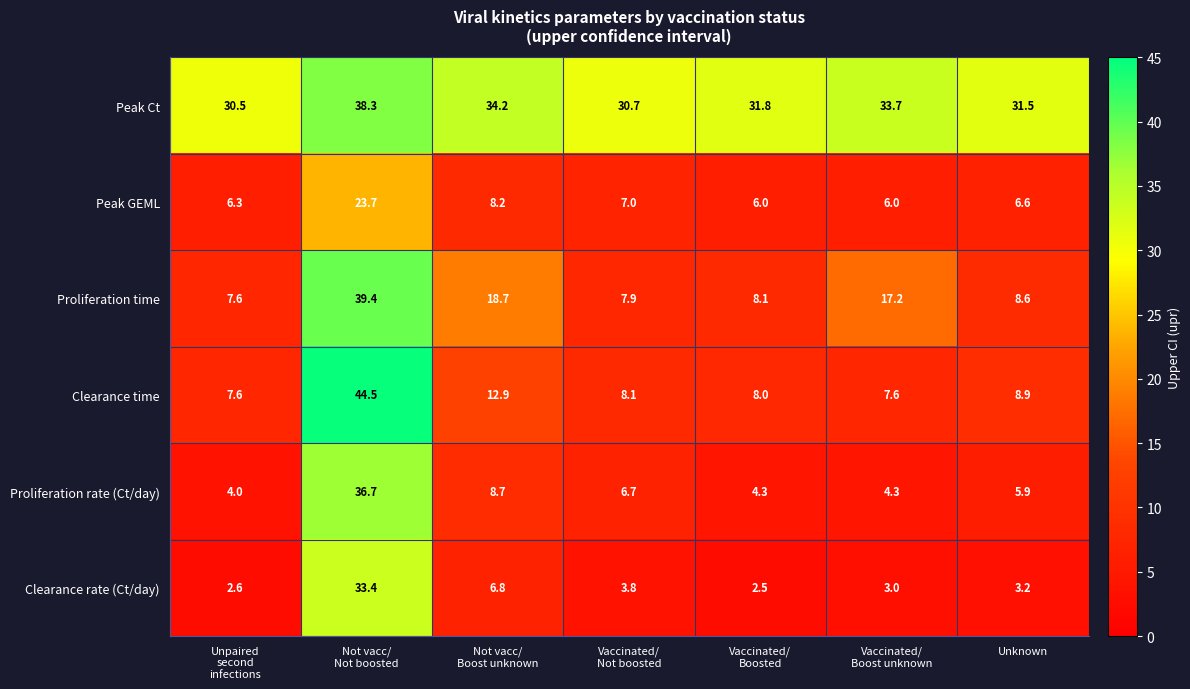

Which series has the largest total across all categories?

Peak Ct